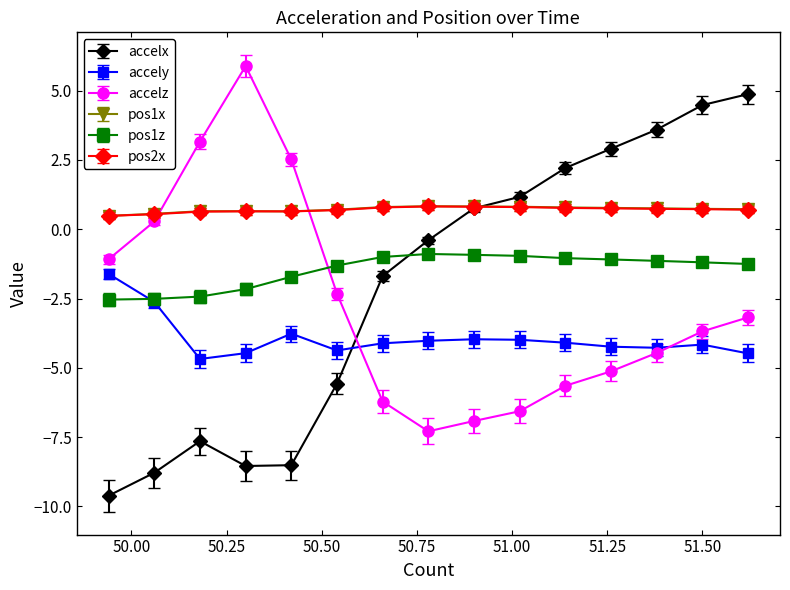

True or false: accely and pos2x intersect in this chart.

False